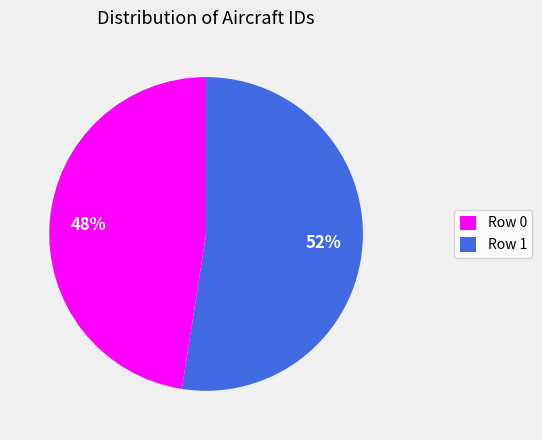

Does Row 1 account for over 50% of the chart?

Yes